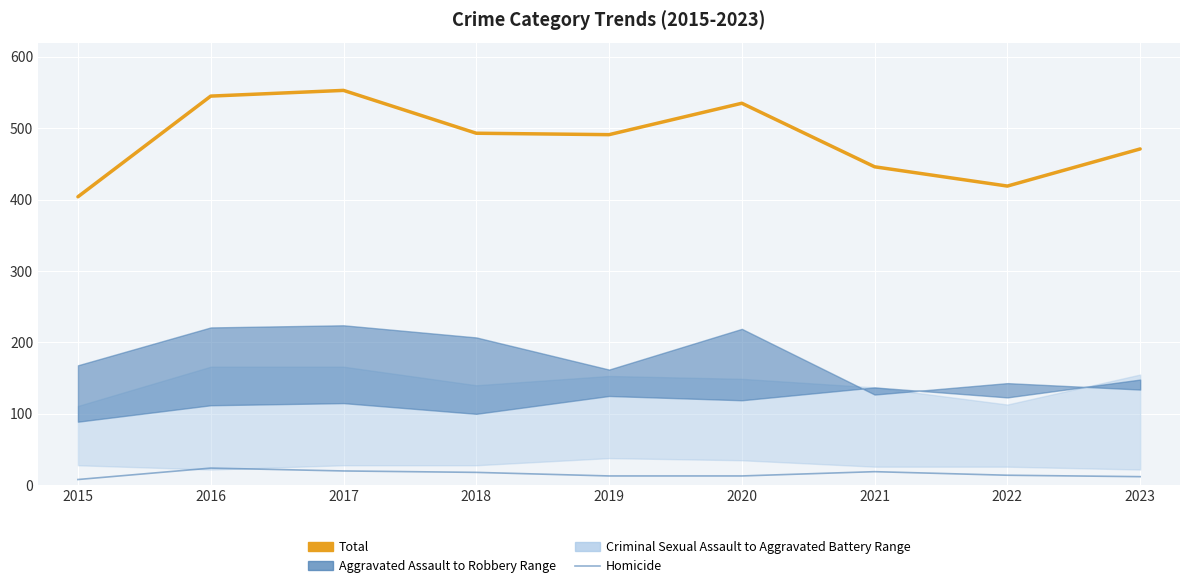

What is the difference between the second highest and second lowest values in the Total series?

126